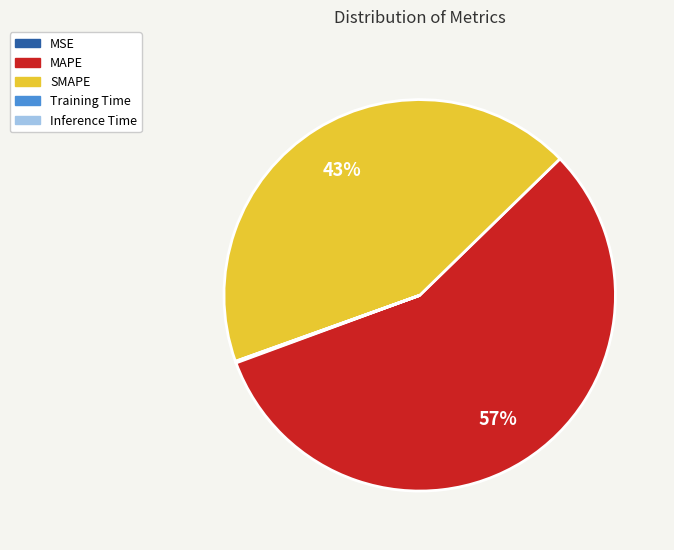

What is the largest slice in the pie chart?

MAPE